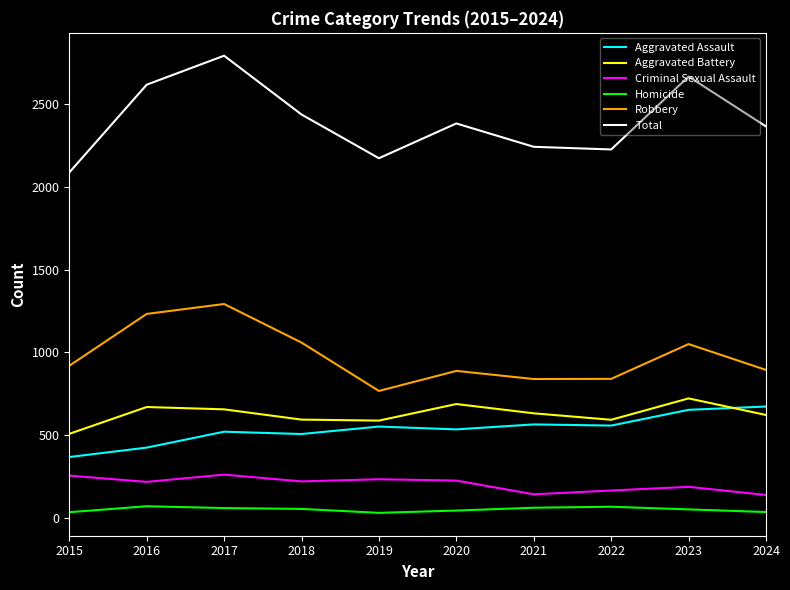

What are all the series names shown in the legend?

Aggravated Assault, Aggravated Battery, Criminal Sexual Assault, Homicide, Robbery, Total